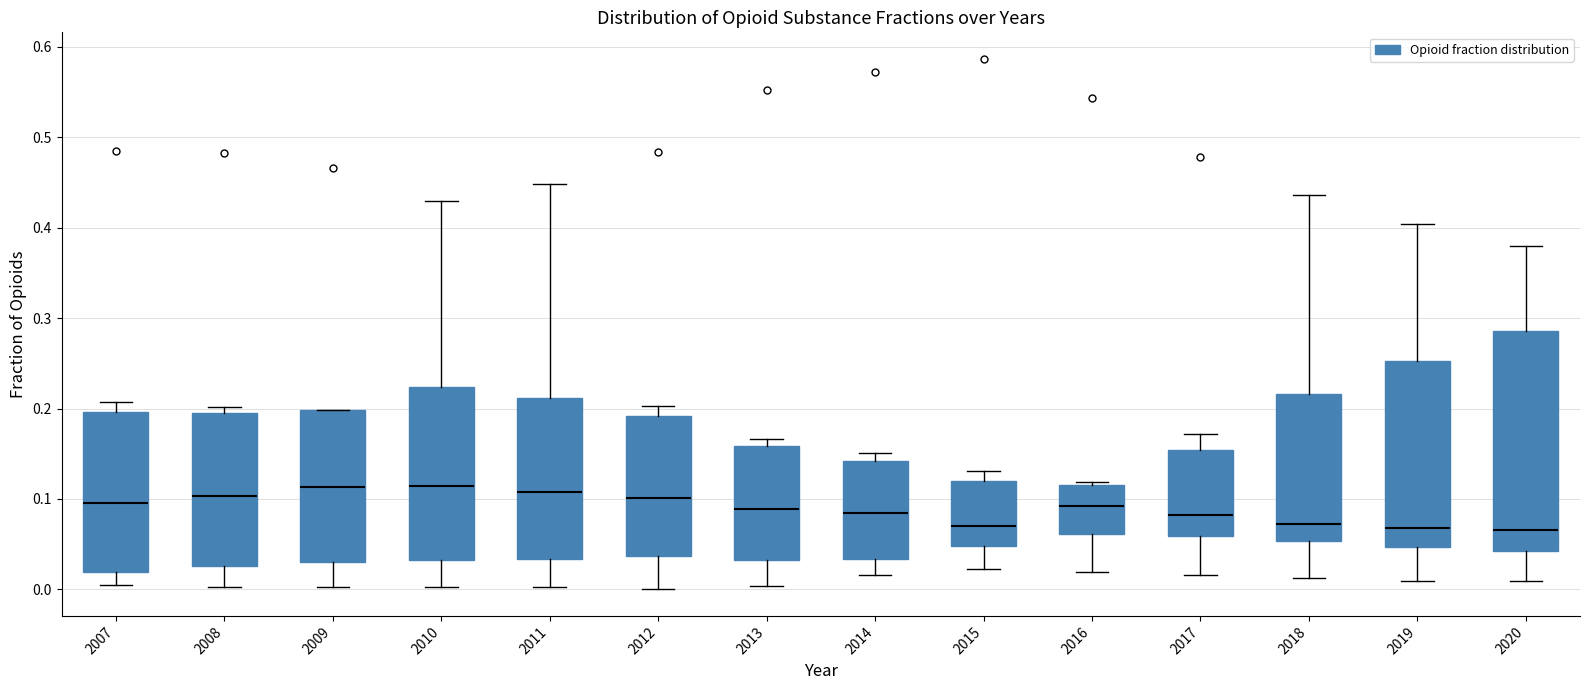

Which box is the tallest, from its lower edge to its upper edge?

2020